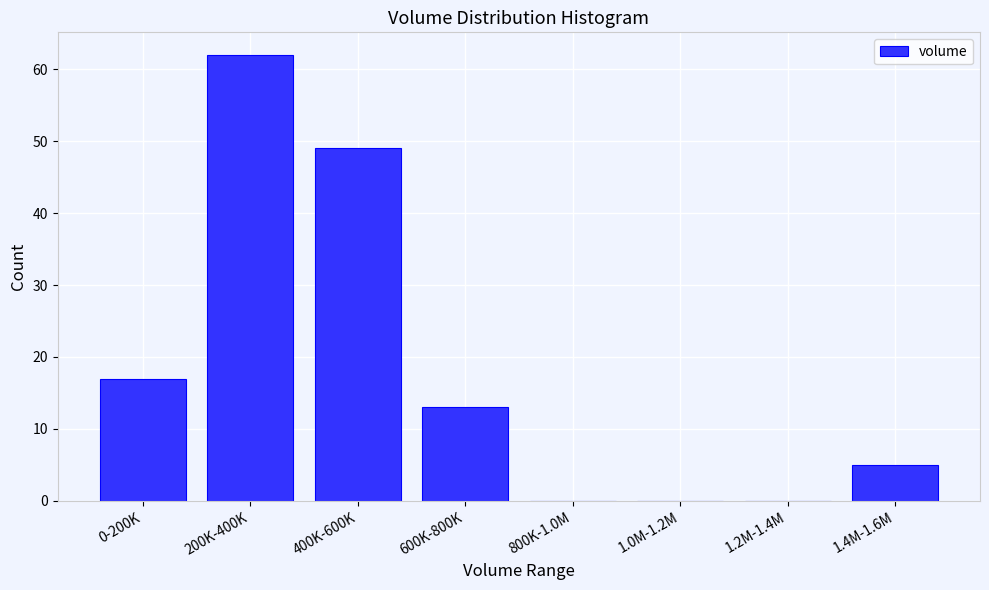

Reading right to left, extract all data points from this chart.

1.4M-1.6M=5	1.2M-1.4M=0	1.0M-1.2M=0	800K-1.0M=0	600K-800K=13	400K-600K=49	200K-400K=62	0-200K=17